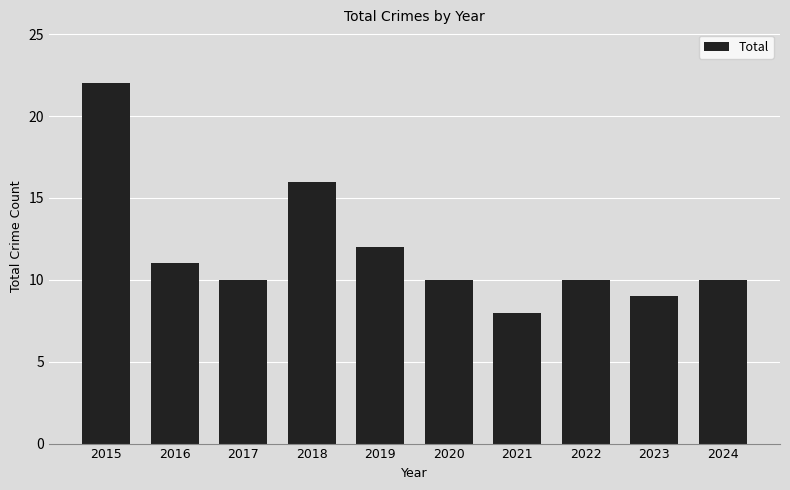

What is the value of the 6th bar from the left?

10